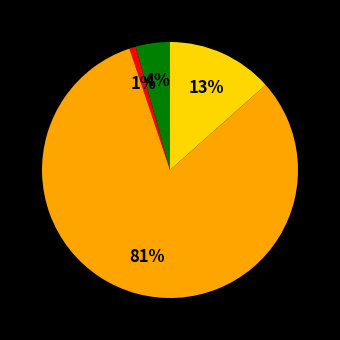

To the nearest percent, what is the difference between the largest and smallest slice percentages?

81%